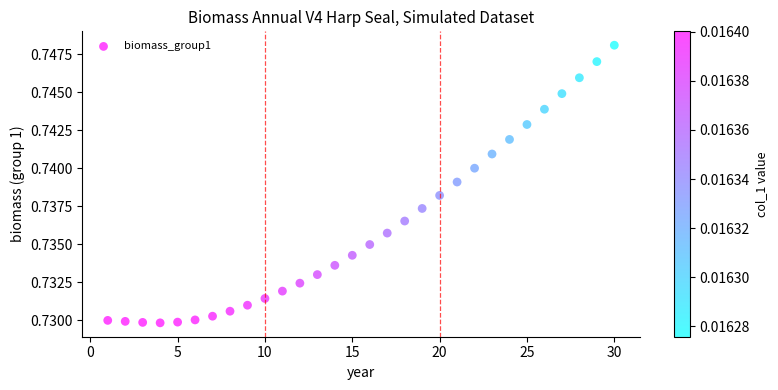

What is the range of X values (max minus min)?

29.0